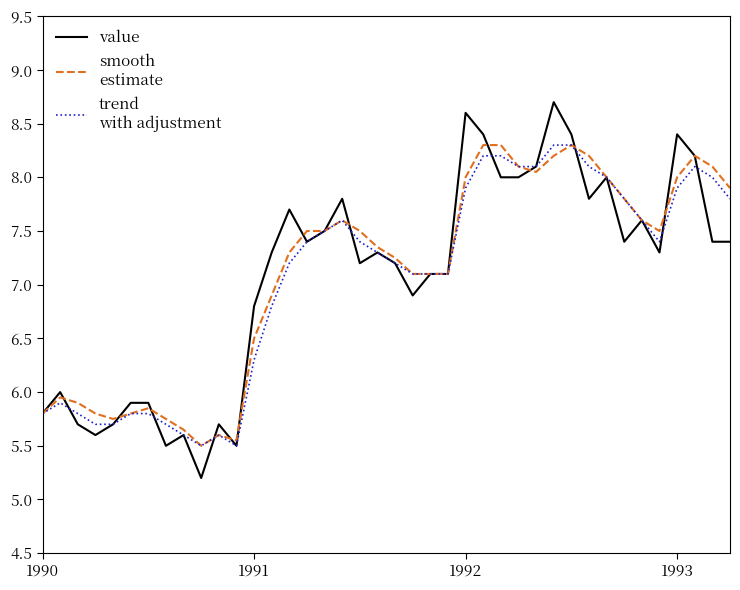

What is the greatest value displayed?

8.7